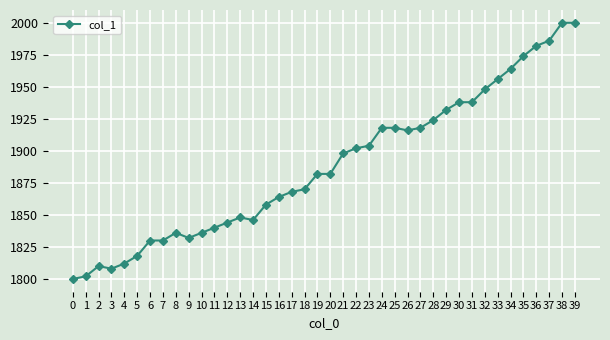

How many categories are shown in the chart?

40